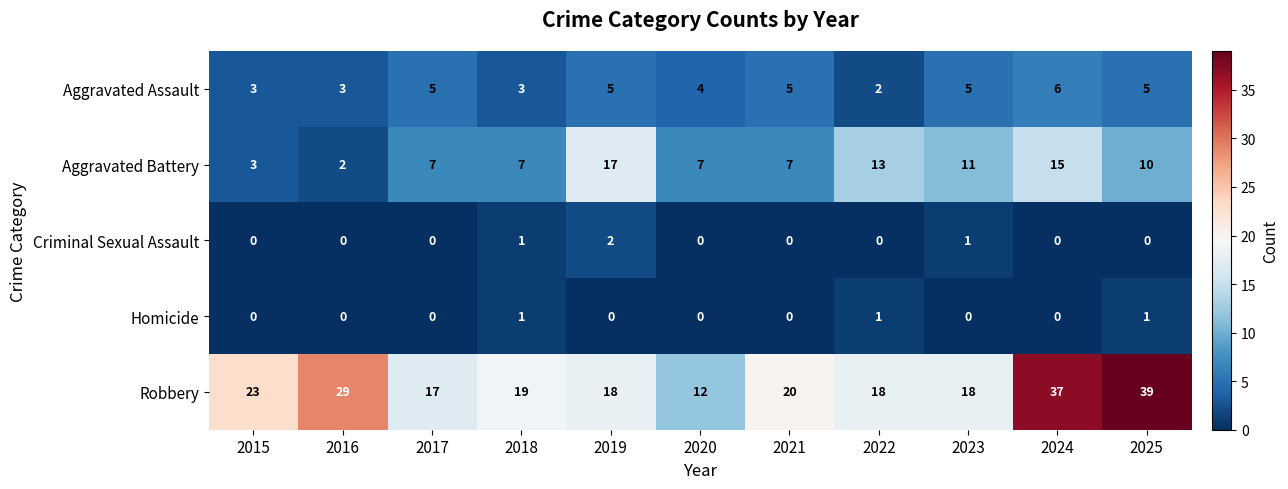

Is it true that Robbery equals 18 at 2023?

True